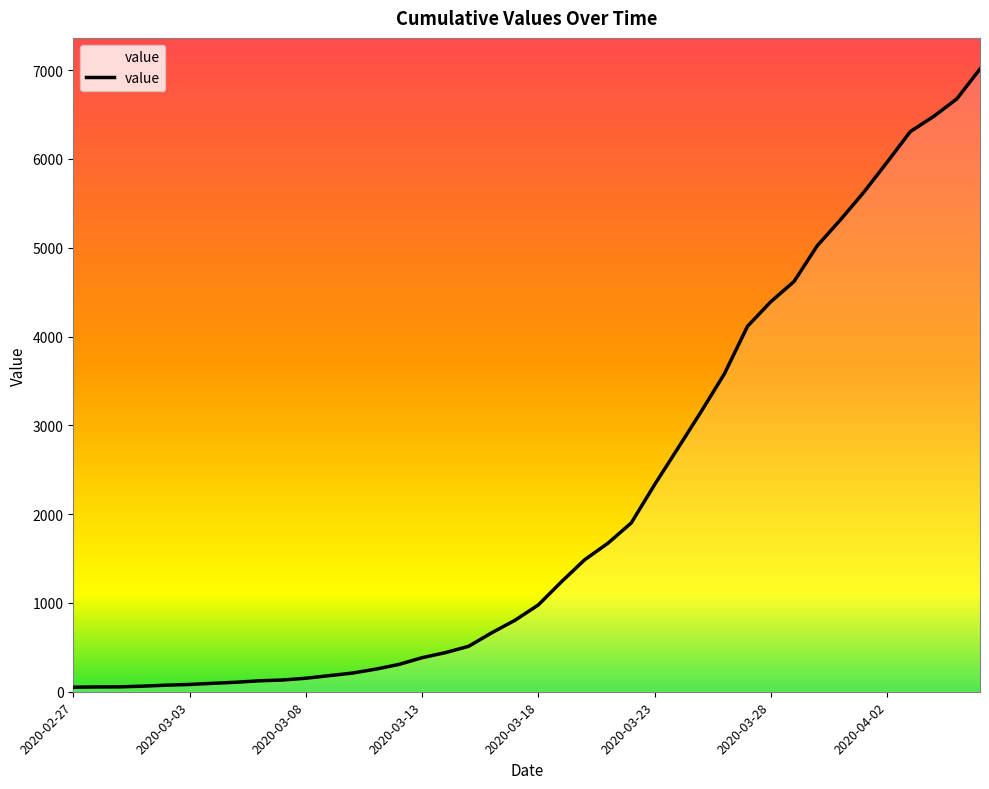

What is the difference between the maximum and minimum values?

6961